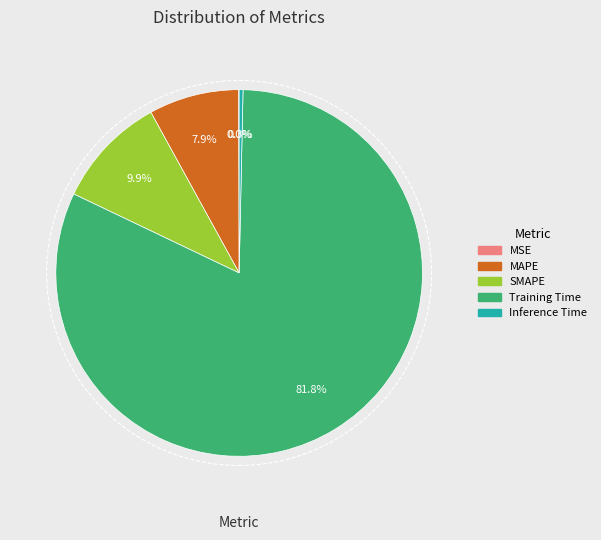

To the nearest percent, what is the combined percentage of Training Time and MAPE?

90%